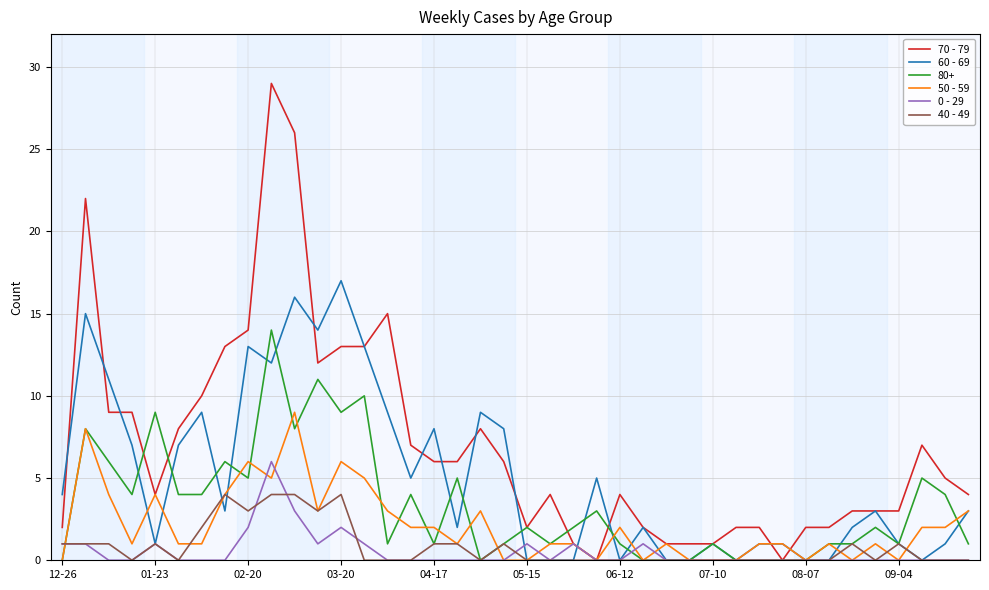

How many lines are shown in the chart?

6